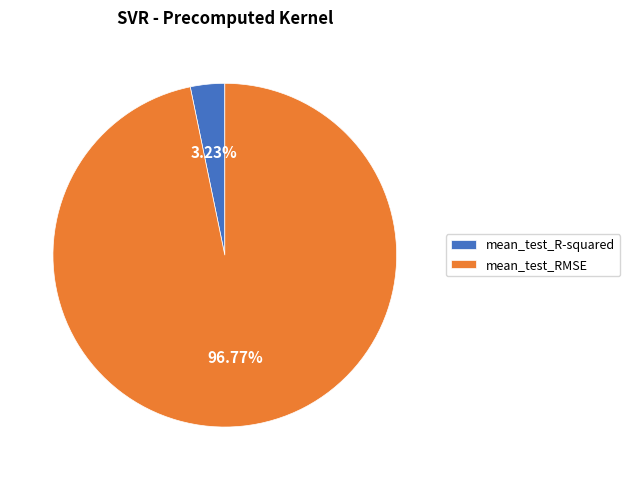

The mean_test_RMSE slice represents 87% of the pie. True or false?

False